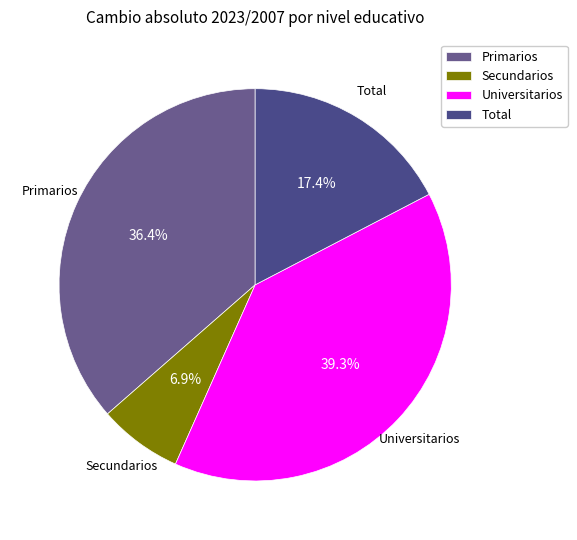

To the nearest percent, what is the average slice percentage?

25%